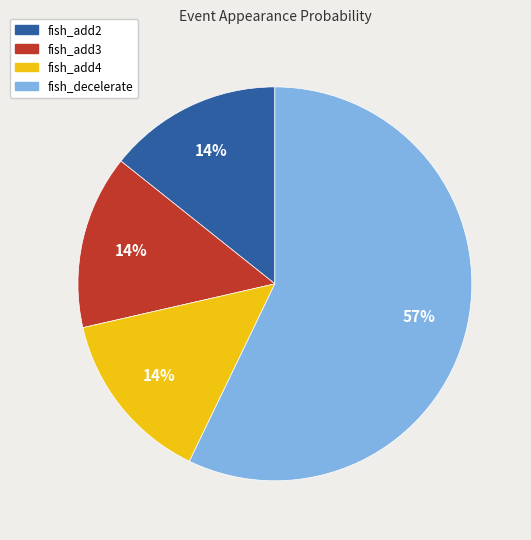

The fish_add2 slice represents 14% of the pie. True or false?

True